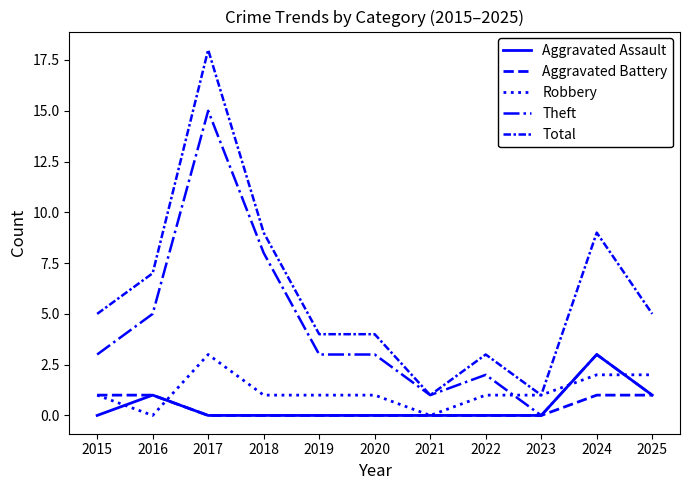

Reading left to right, transcribe all the data shown in this chart.

Aggravated Assault: 2015=0	2016=1	2017=0	2018=0	2019=0	2020=0	2021=0	2022=0	2023=0	2024=3	2025=1
Aggravated Battery: 2015=1	2016=1	2017=0	2018=0	2019=0	2020=0	2021=0	2022=0	2023=0	2024=1	2025=1
Robbery: 2015=1	2016=0	2017=3	2018=1	2019=1	2020=1	2021=0	2022=1	2023=1	2024=2	2025=2
Theft: 2015=3	2016=5	2017=15	2018=8	2019=3	2020=3	2021=1	2022=2	2023=0	2024=3	2025=1
Total: 2015=5	2016=7	2017=18	2018=9	2019=4	2020=4	2021=1	2022=3	2023=1	2024=9	2025=5